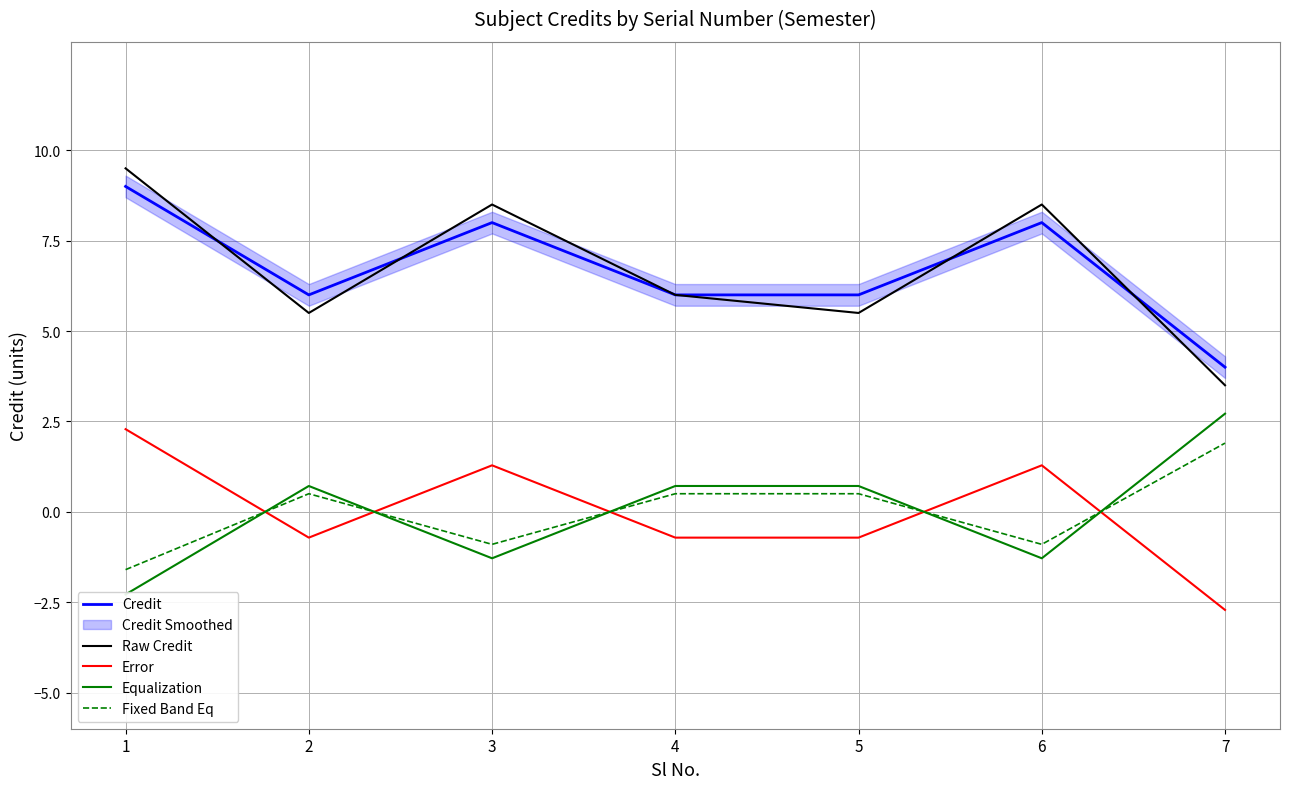

What value does the Error series have at 4?

-0.7